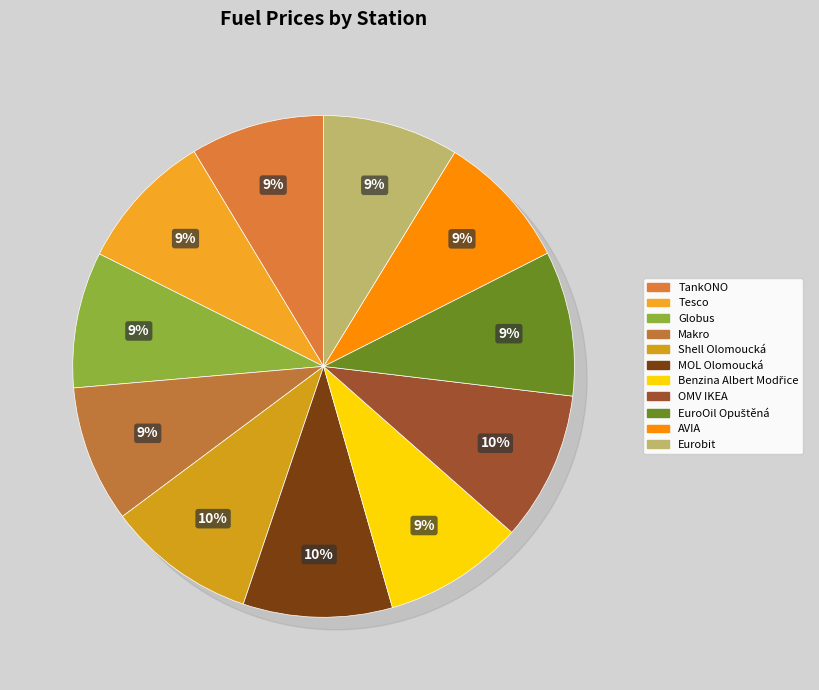

What percentage is the EuroOil Opuštěná slice, to the nearest percent?

9%